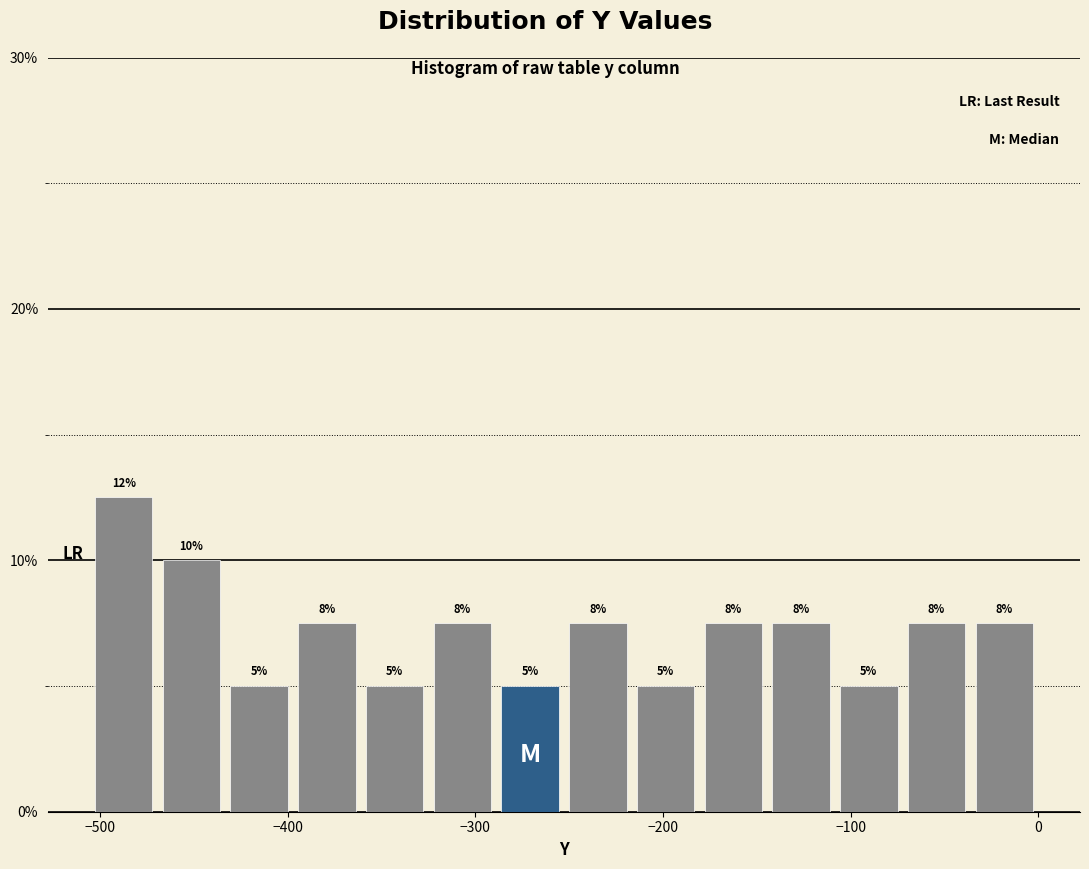

Read against the x-axis, roughly where is the centre of the tallest bar?

-490